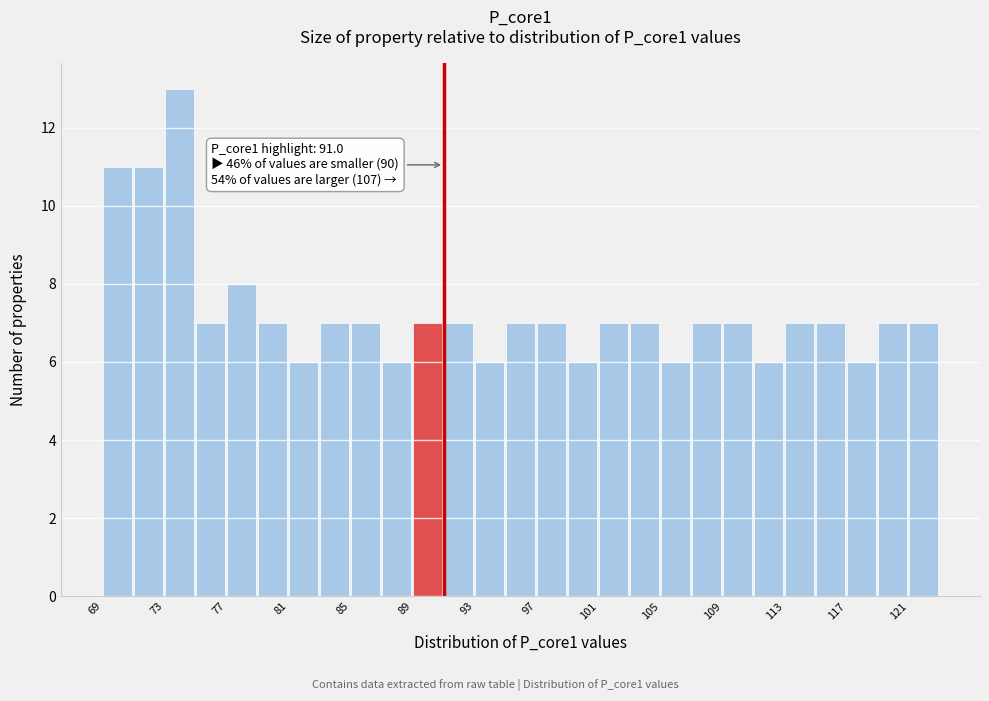

Over which range of the x-axis is the bar tallest?

73 to 75